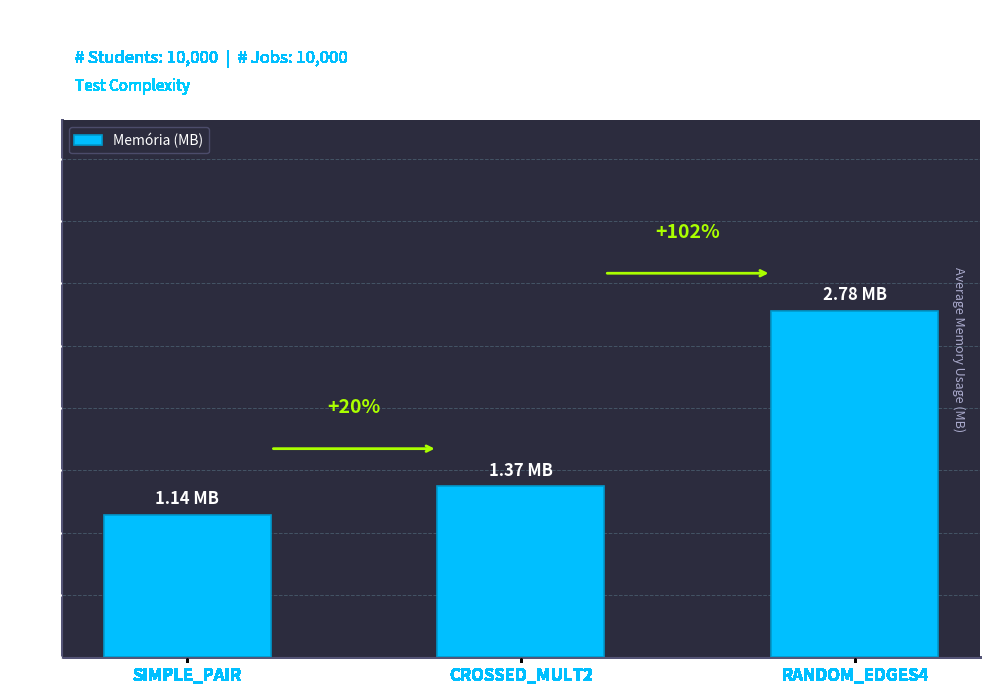

What is the difference between the maximum and second lowest values?

1.4